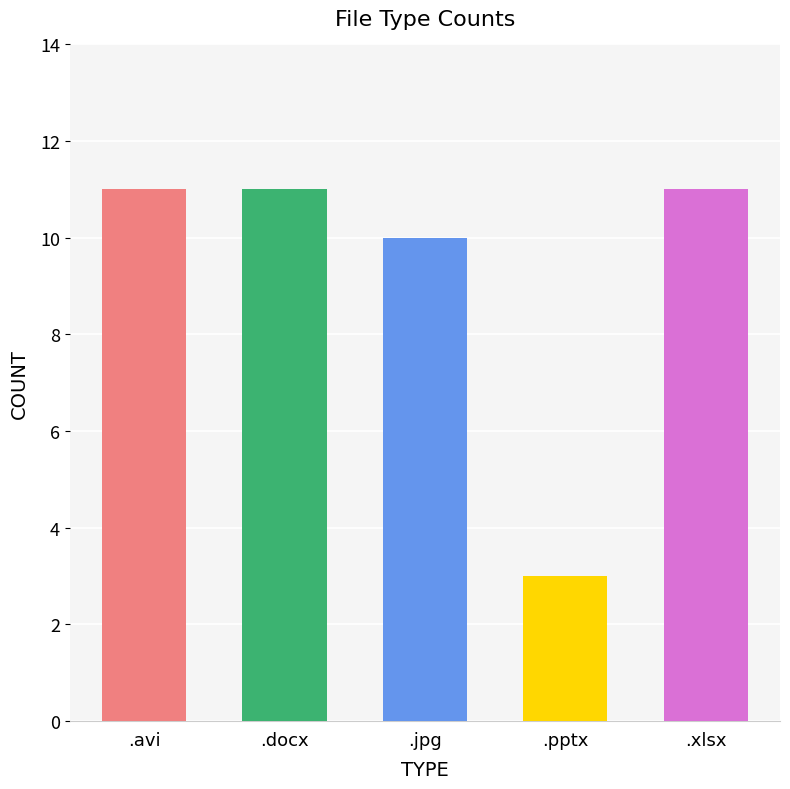

Rank the categories by value from lowest to highest.

.pptx, .jpg, .avi, .docx, .xlsx